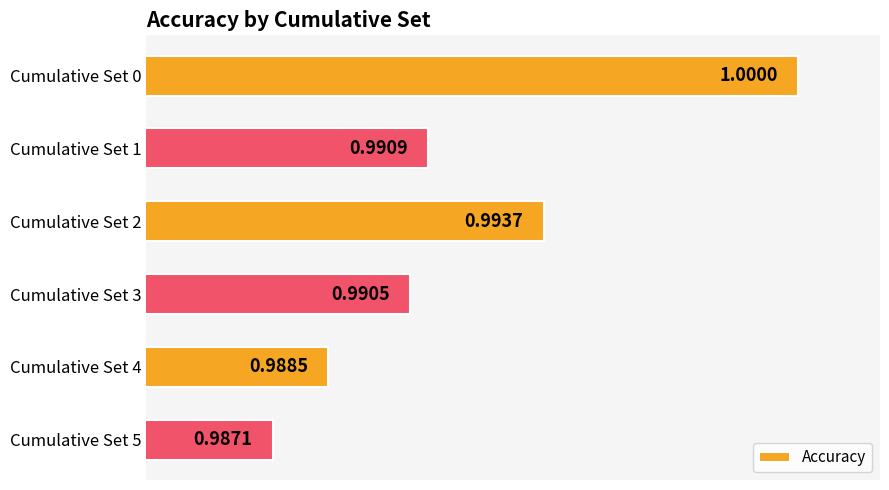

List the labels in order of value, largest first.

Cumulative Set 0, Cumulative Set 2, Cumulative Set 1, Cumulative Set 3, Cumulative Set 4, Cumulative Set 5